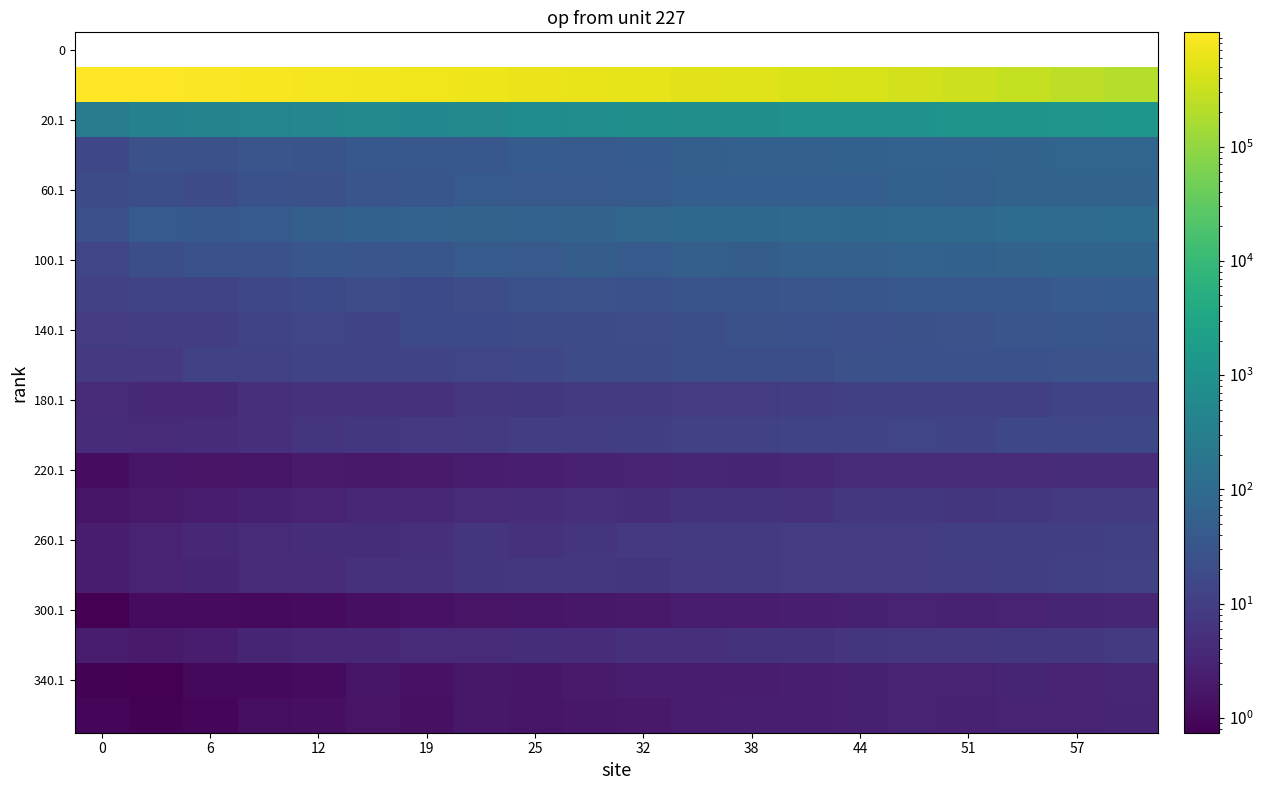

At which label is 20.1 closest to 735?

25